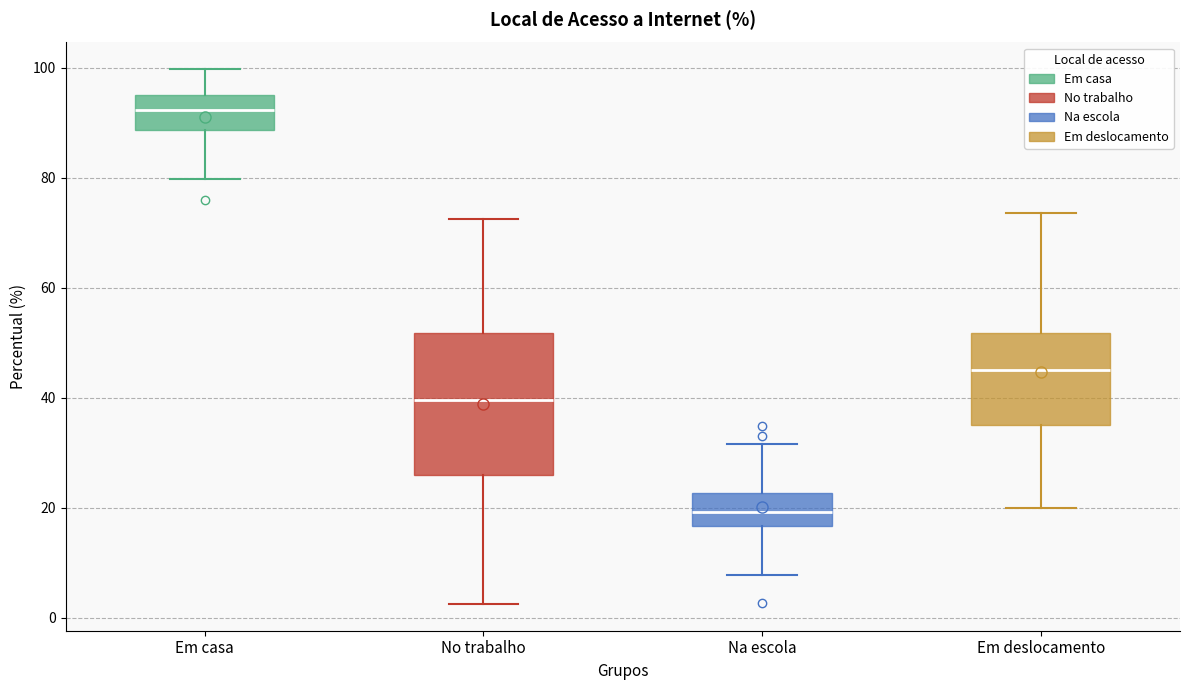

Reading left to right, read every box against the y-axis: the position of its median line, the range the box covers, and the ends of its whiskers. The values are not printed on the chart, so give them approximately, as read against the axis.

Em casa: median 92, box 88 to 96, whiskers 80 to 100
No trabalho: median 40, box 26 to 52, whiskers 2 to 72
Na escola: median 20, box 16 to 22, whiskers 8 to 32
Em deslocamento: median 46, box 36 to 52, whiskers 20 to 74